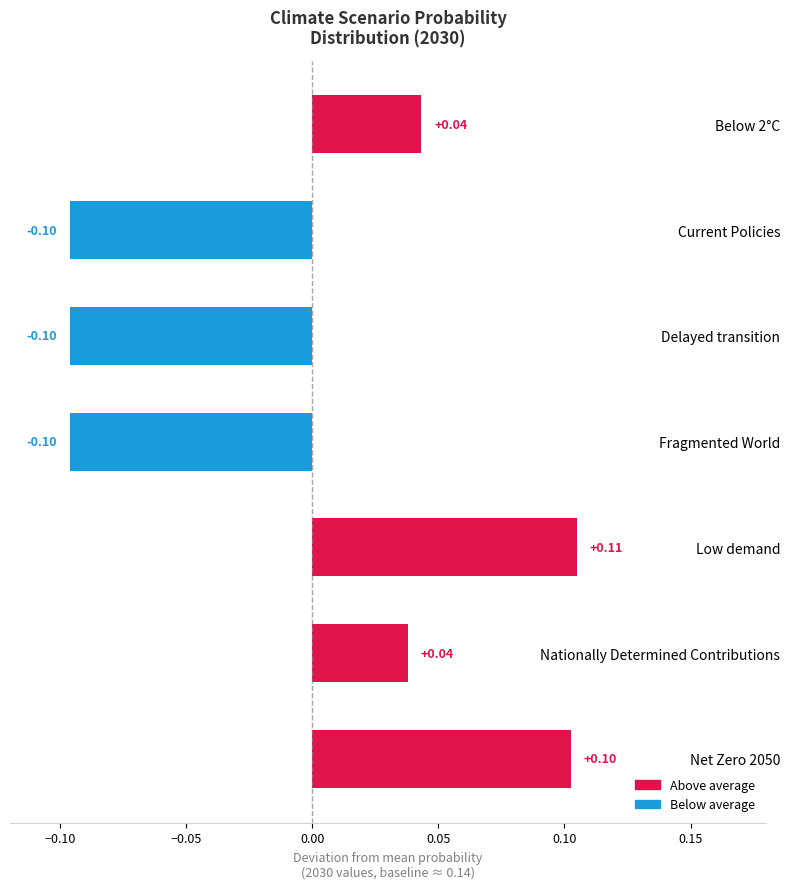

Which label corresponds to the largest value in the chart?

Low demand